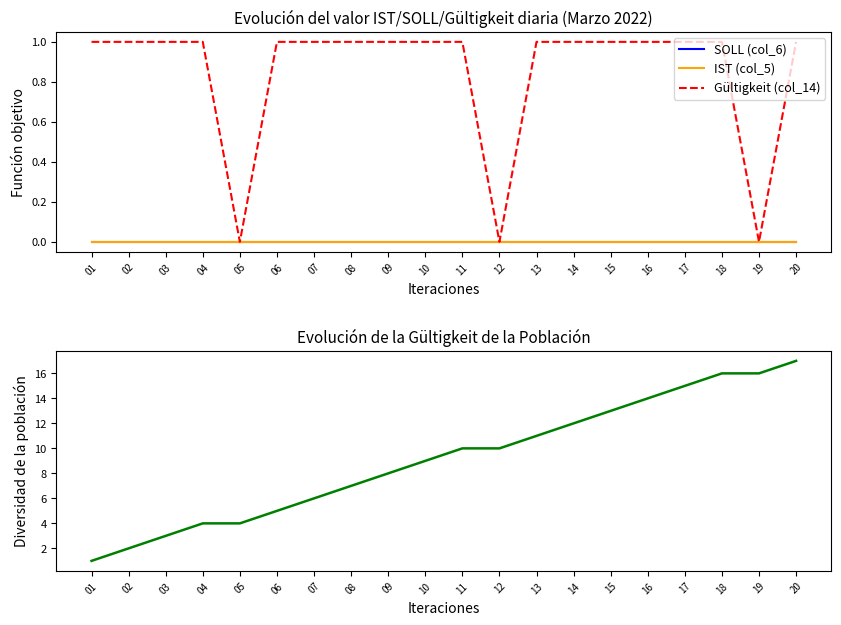

At which label is Gültigkeit acumulada (col_14) closest to 9?

10